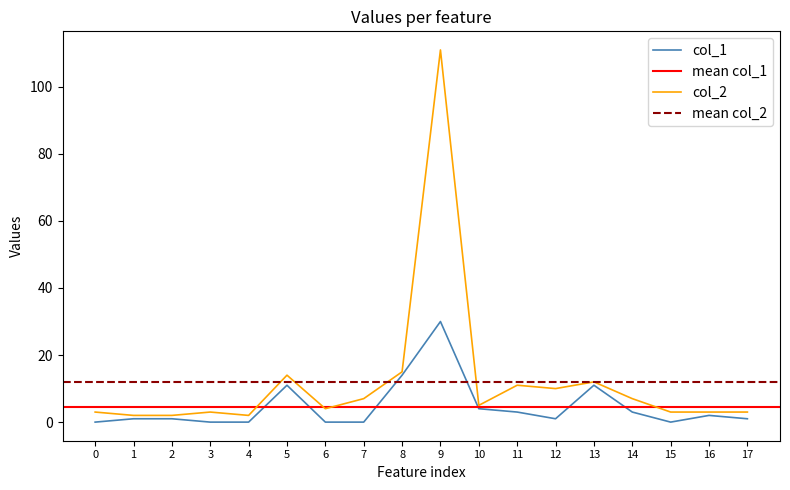

Is it true that col_1 equals 17 at 7?

False